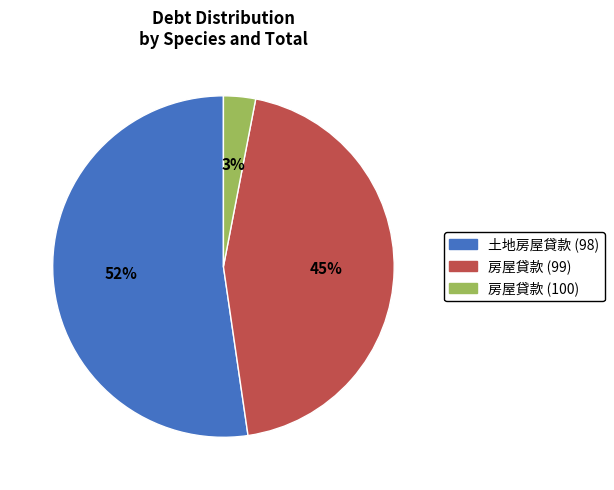

Count the number of slices in the pie.

3